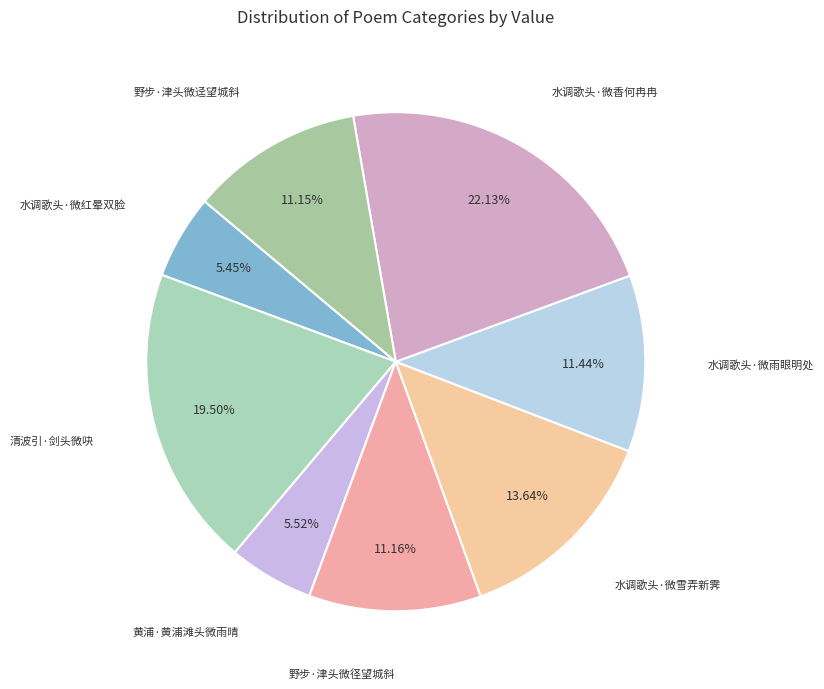

Count the number of slices in the pie.

8